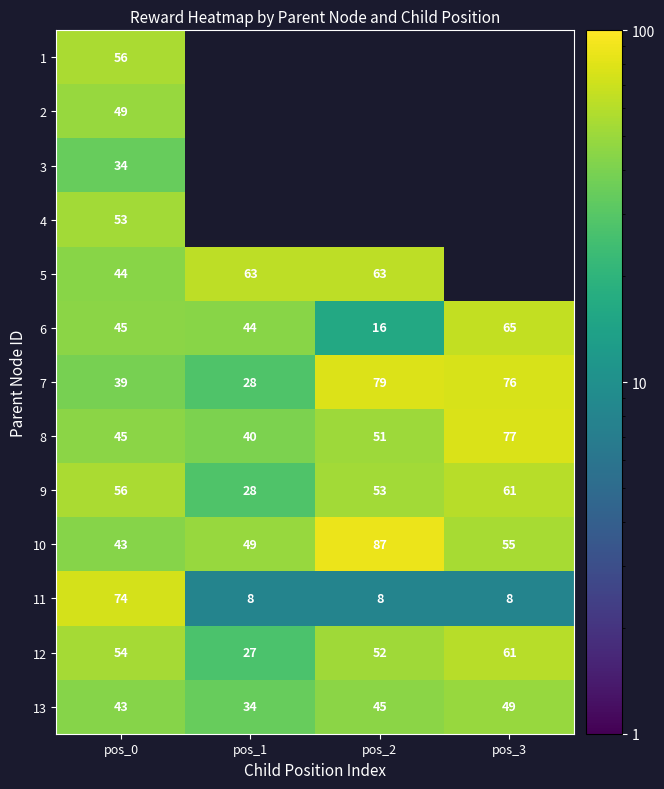

True or false: 3 has a value of 34.0 at pos_0.

True